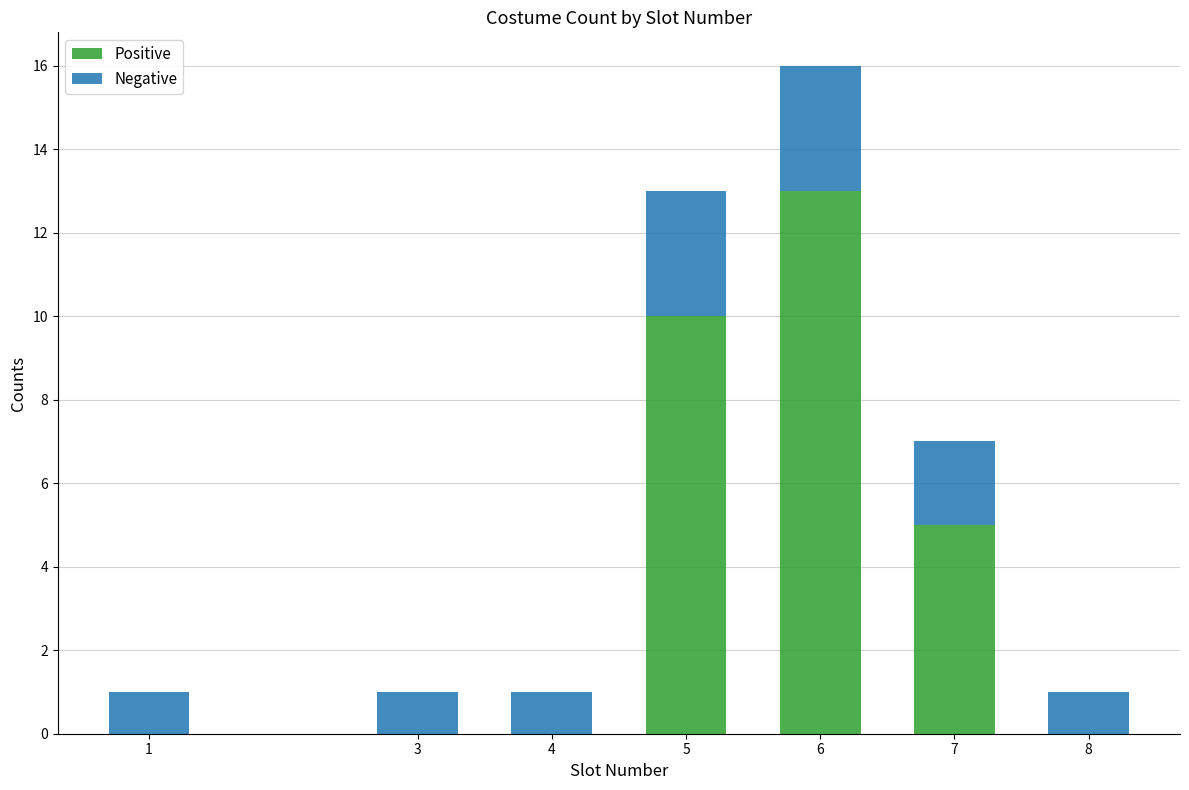

What is the sum of the Positive values at 5 and 3?

10